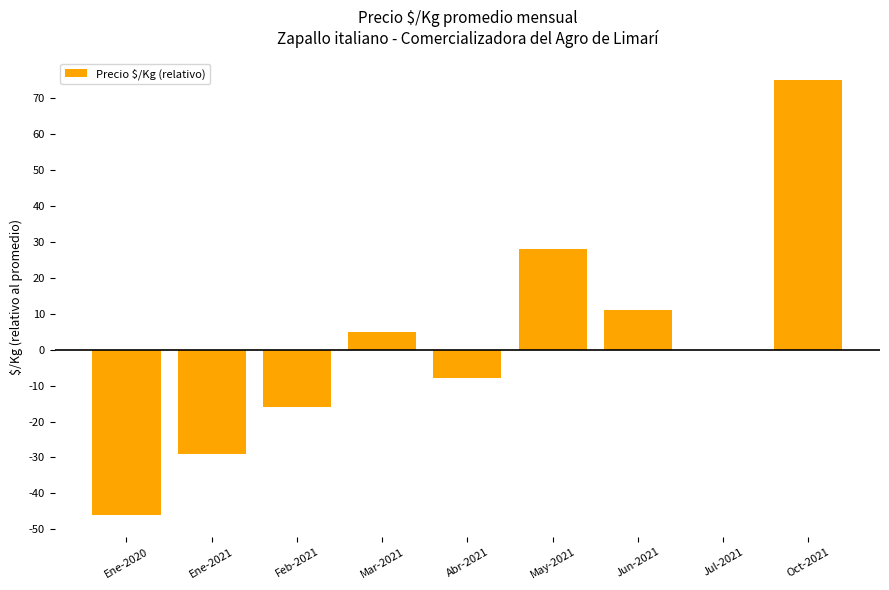

True or false: the data shows 75 at Oct-2021.

True